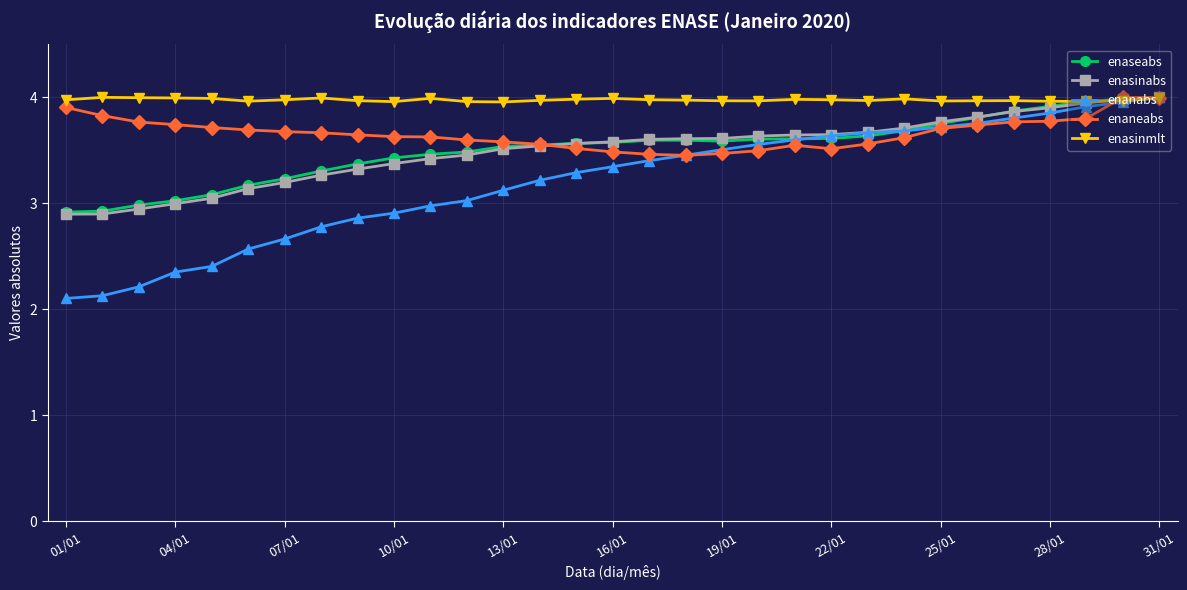

What is the greatest value displayed?

4.0